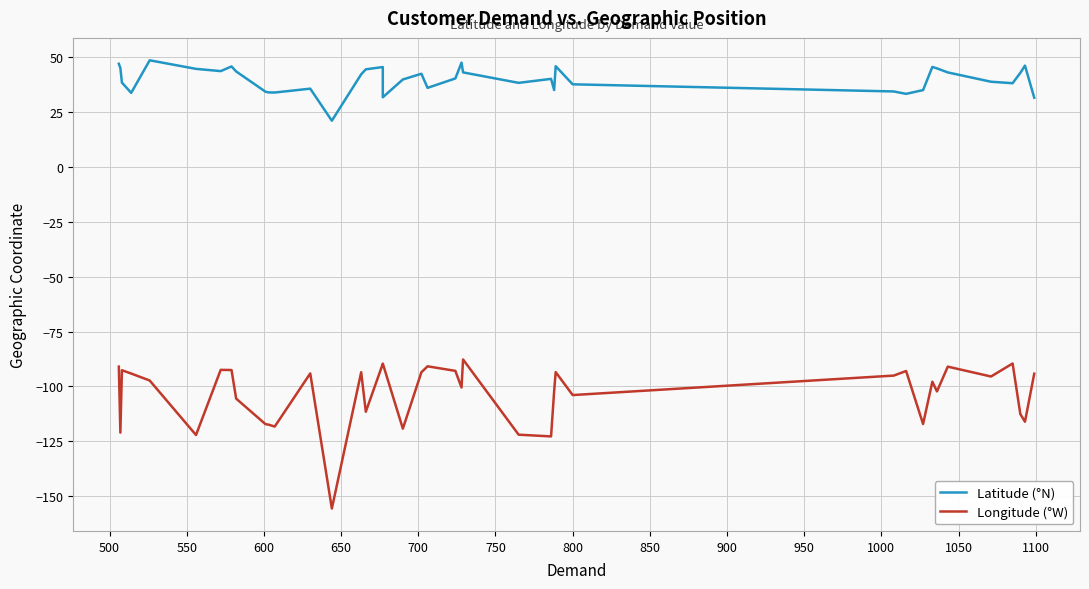

The Latitude (°N) series shows 14.8 at 18. True or false?

False